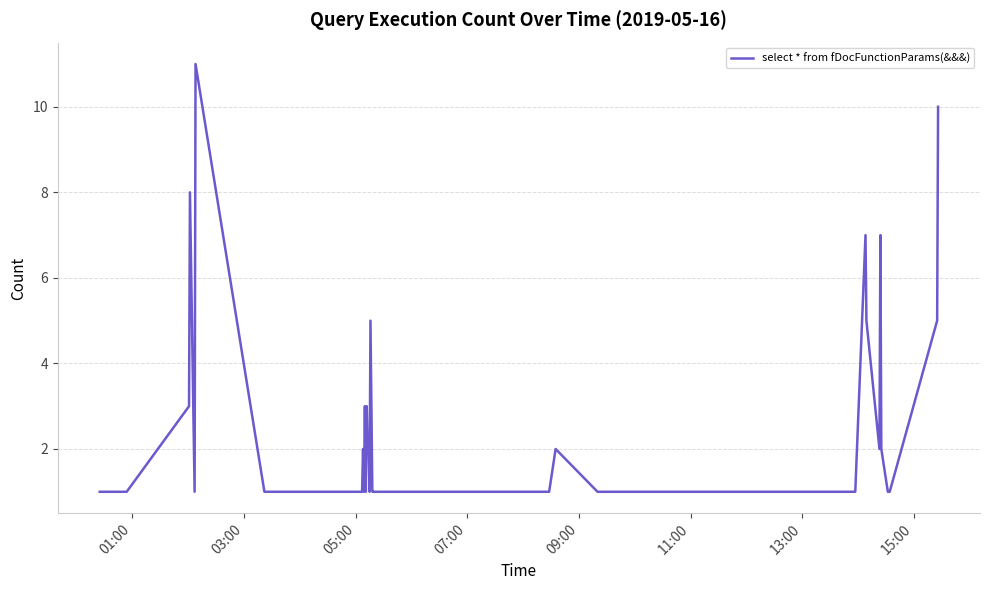

How many values are between 1 and 3?

32